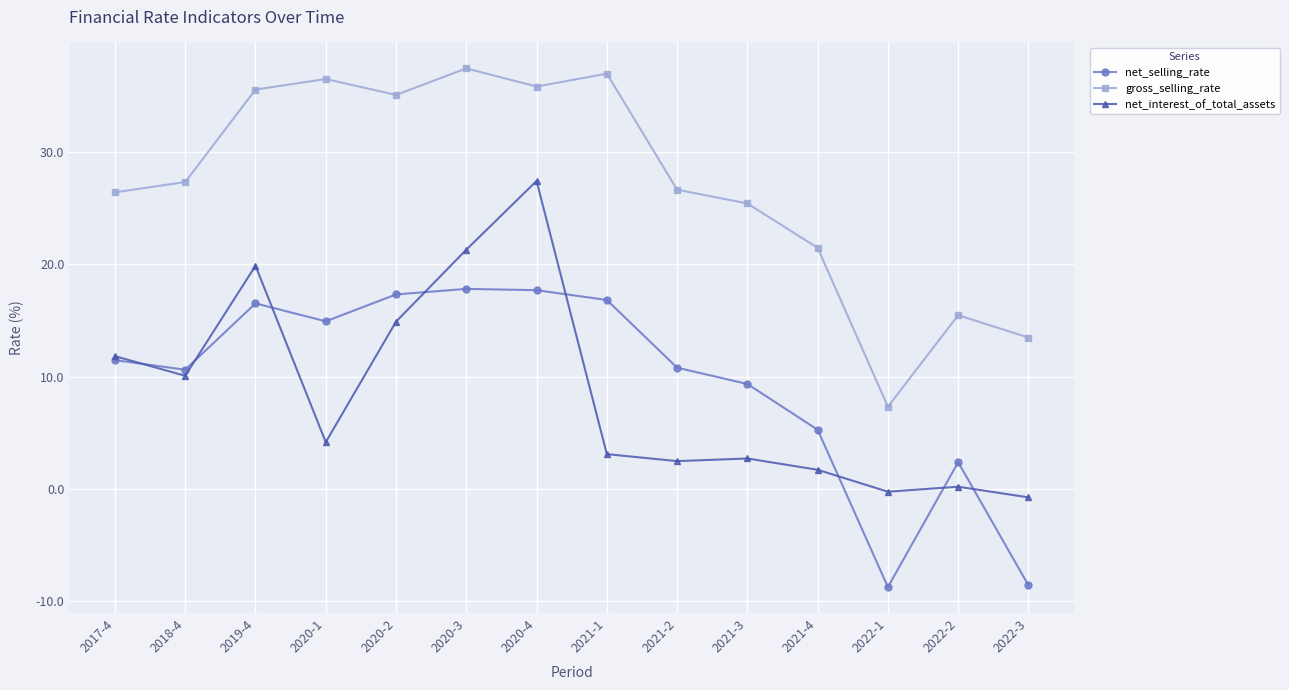

True or false: net_selling_rate and gross_selling_rate cross at least once.

False